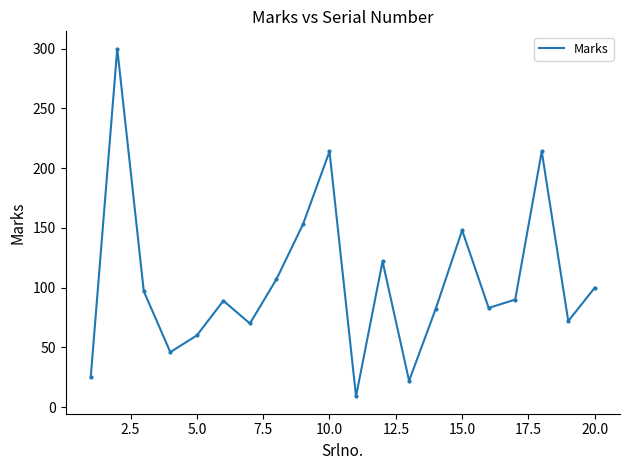

What is the maximum value shown in the chart?

300